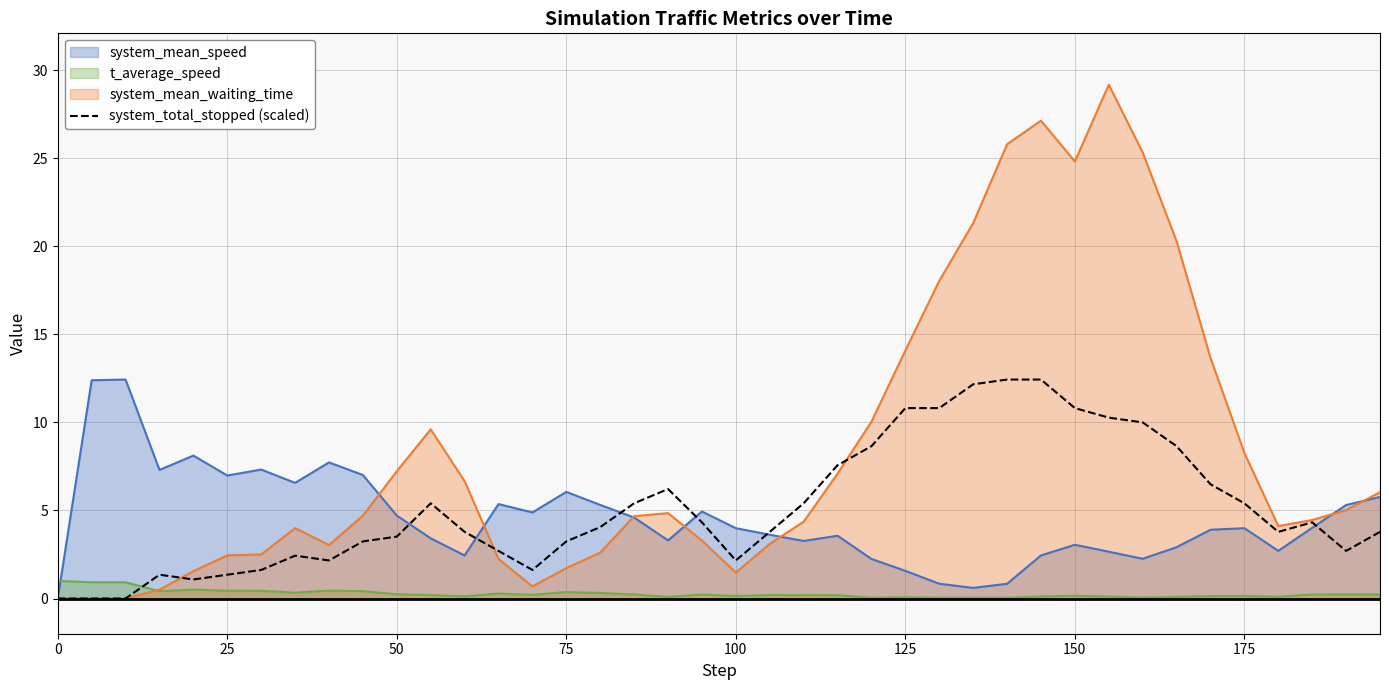

True or false: t_average_speed and system_total_stopped (scaled) intersect in this chart.

True